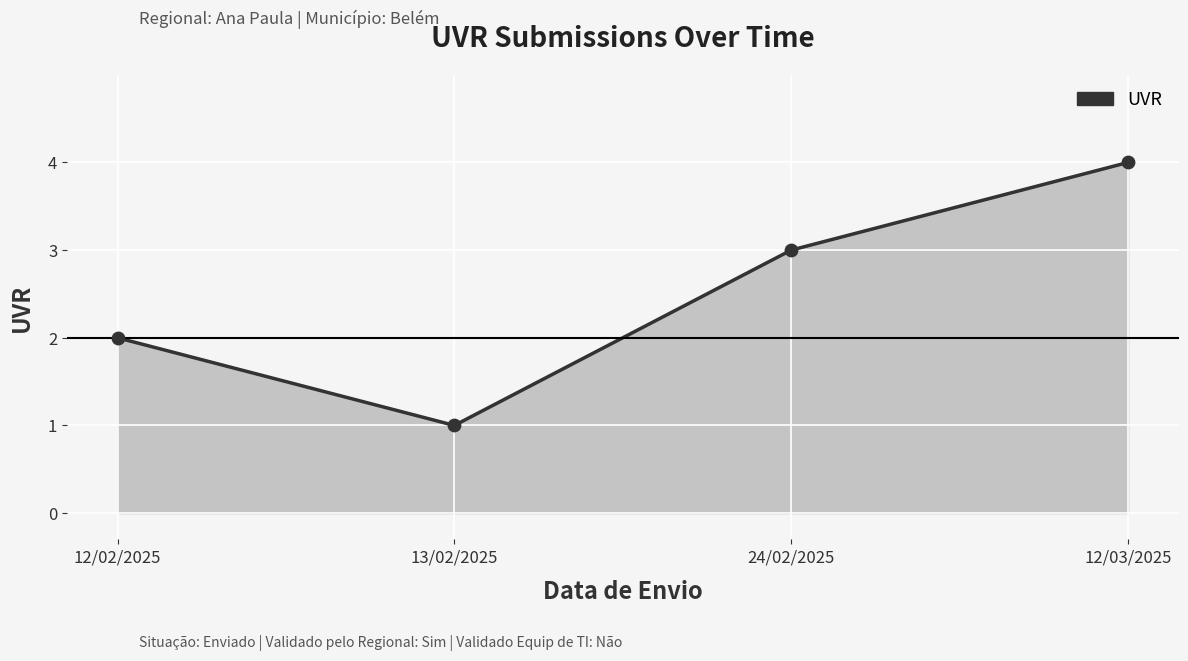

Approximately how many times larger is the value at 12/02/2025 compared to 24/02/2025?

0.7